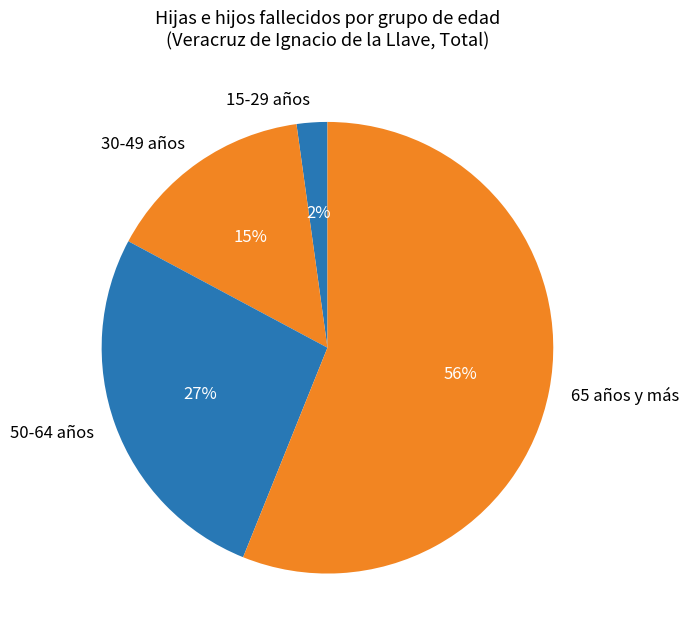

The 30-49 años slice represents 5% of the pie. True or false?

False